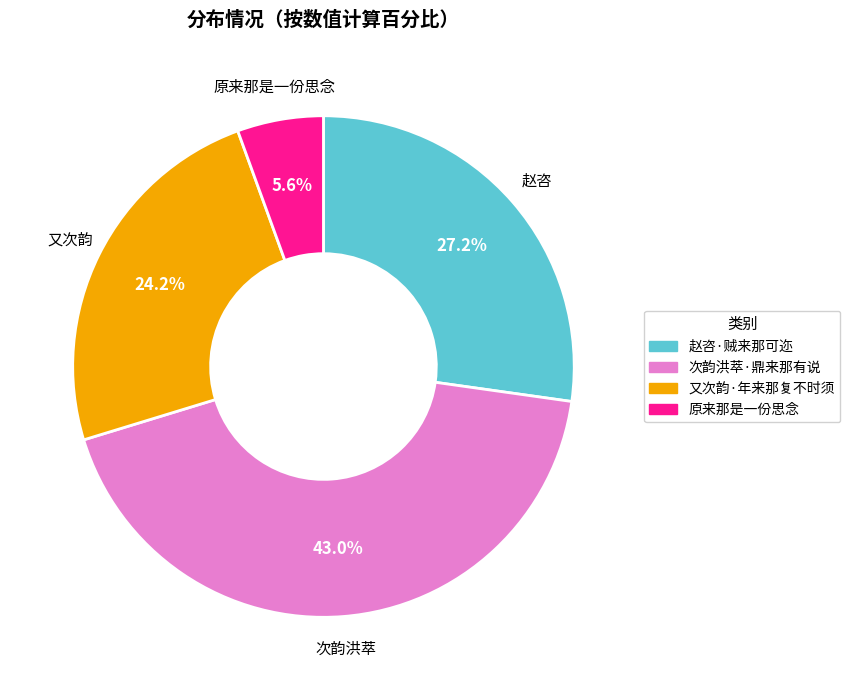

To the nearest percent, what is the average slice percentage?

25%